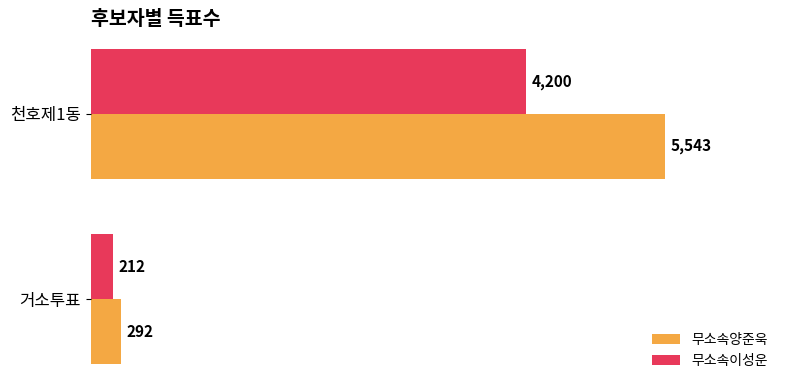

What is the average value of the 무소속이성운 series?

2206